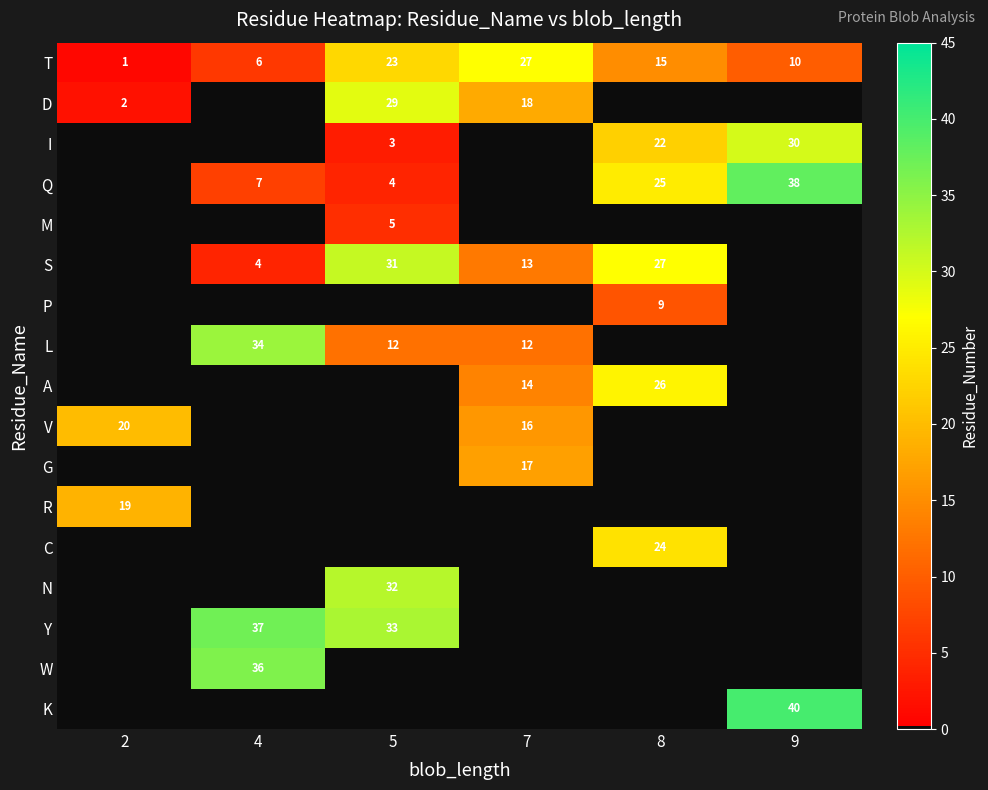

Is it true that T equals 38 at 7?

False